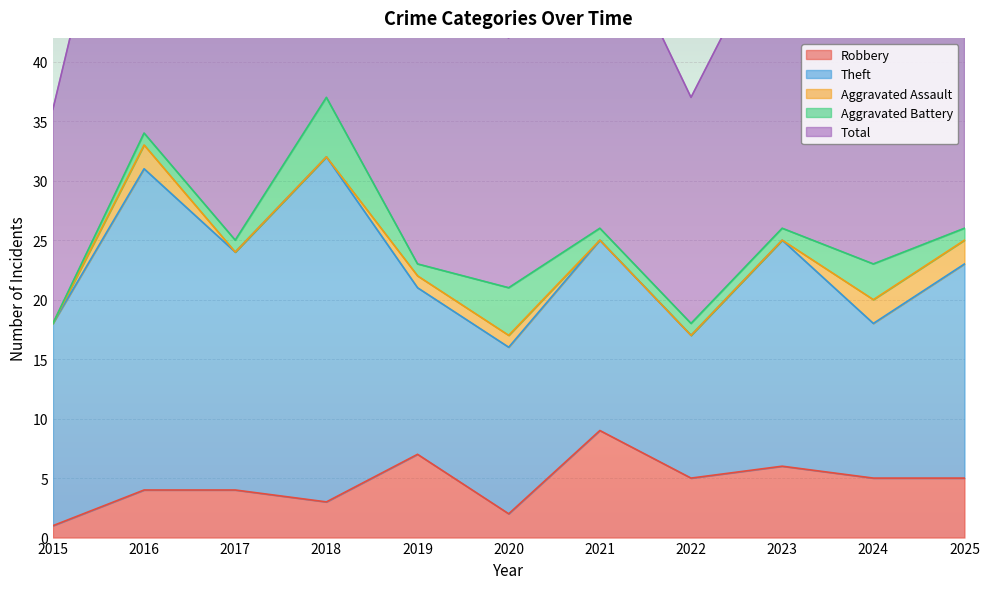

Rank the categories by Aggravated Battery value from lowest to highest.

2015, 2016, 2017, 2019, 2021, 2022, 2023, 2025, 2024, 2020, 2018